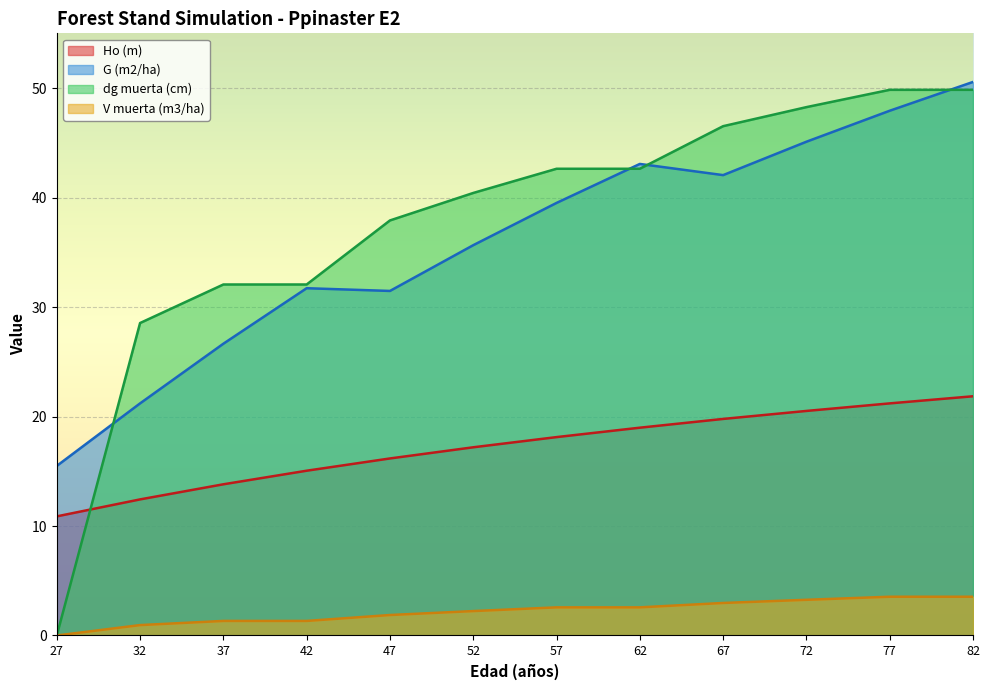

What are all the series names shown in the legend?

Ho (m), G (m2/ha), dg muerta (cm), V muerta (m3/ha)